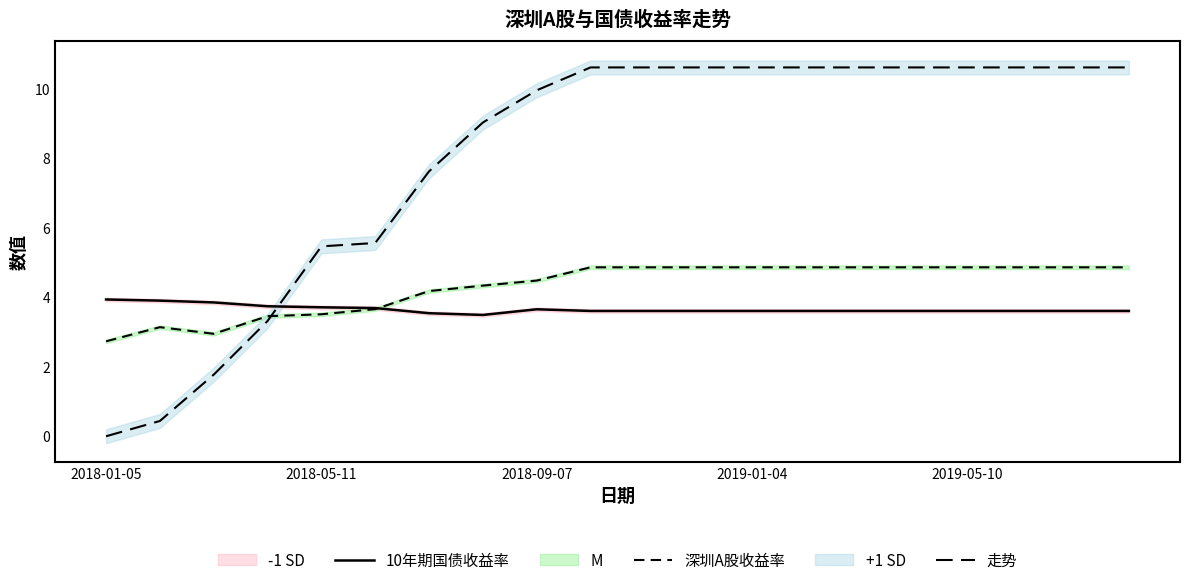

Between 2018-09-07 and 9, which series saw the biggest shift?

走势